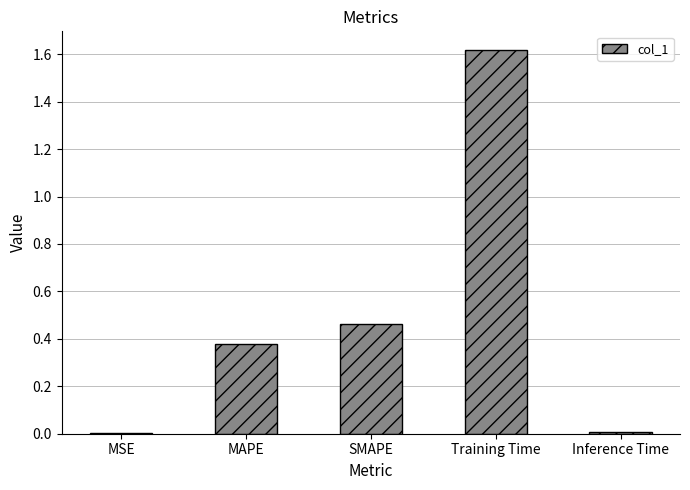

Are the bars horizontal?

No